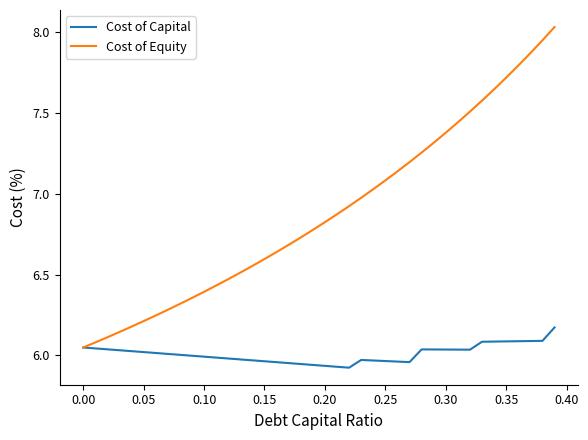

Which series has the largest total across all categories?

Cost of Equity